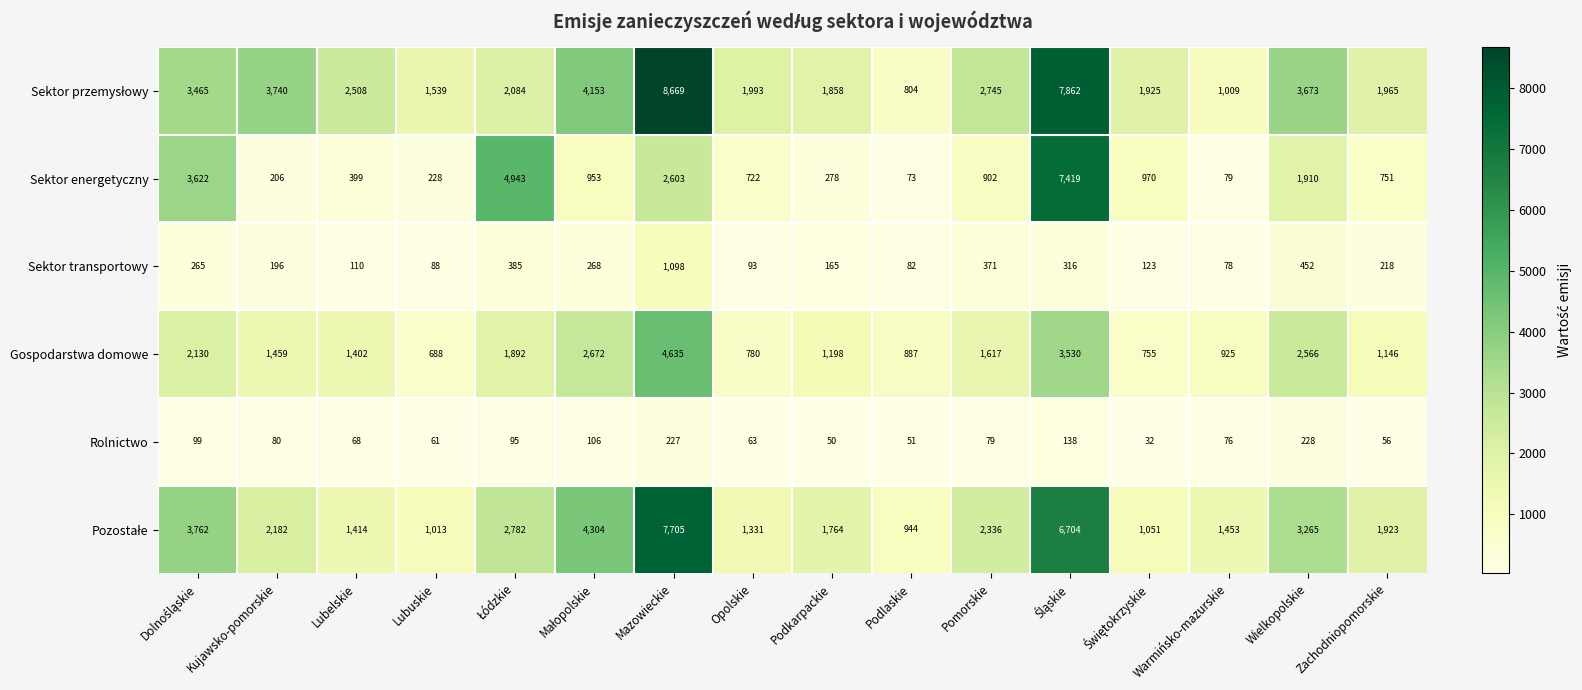

What is the difference between the Gospodarstwa domowe values at Lubuskie and Lubelskie?

714